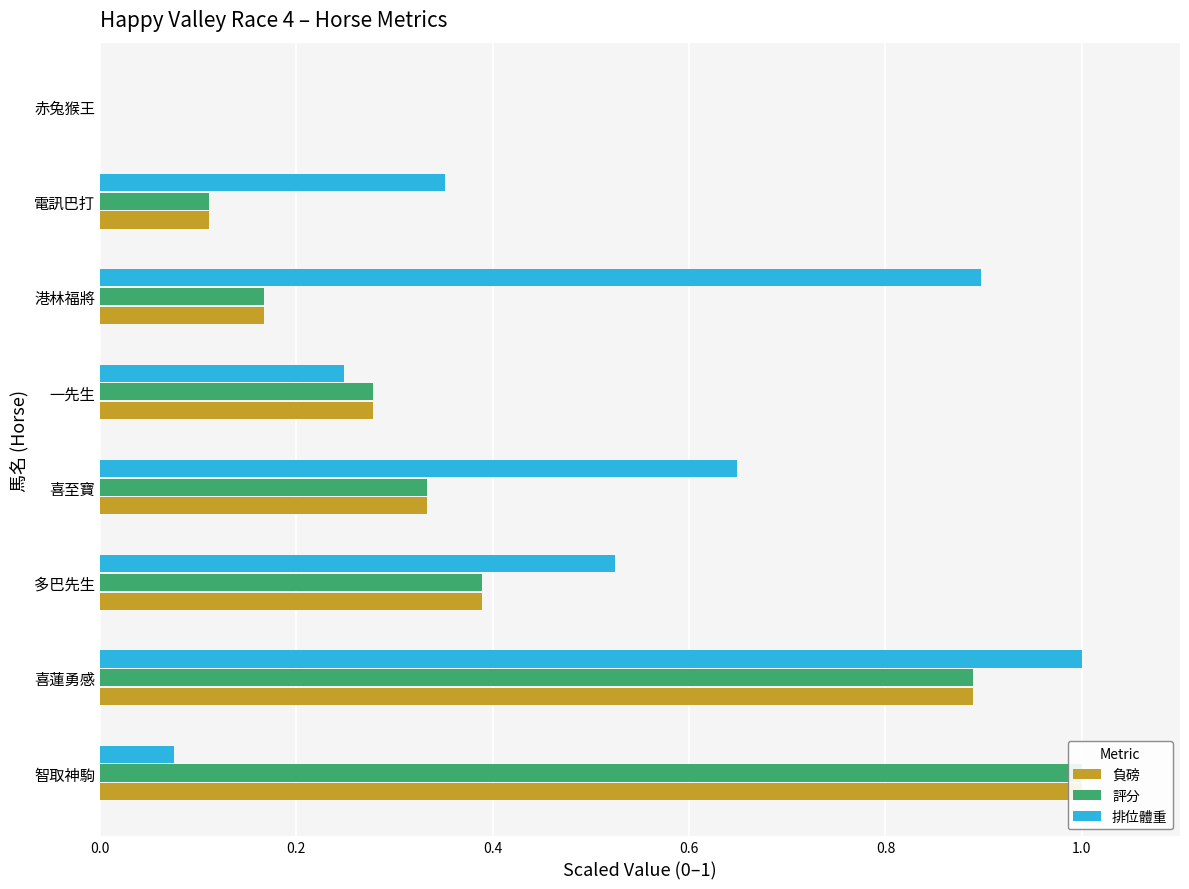

What is the difference between the maximum and minimum values in the 負磅 series?

1.0